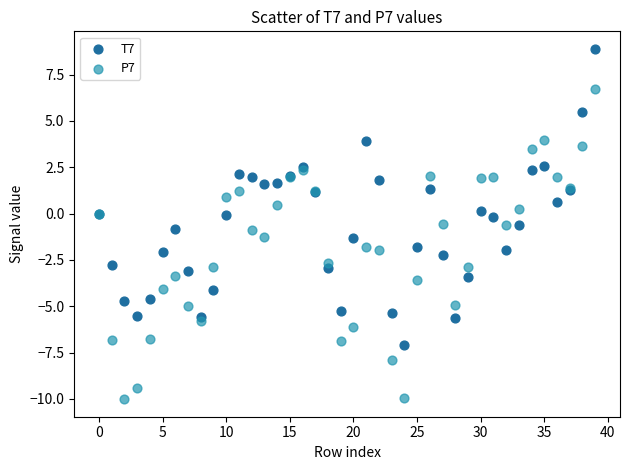

Which series contains the lowest Y value?

P7